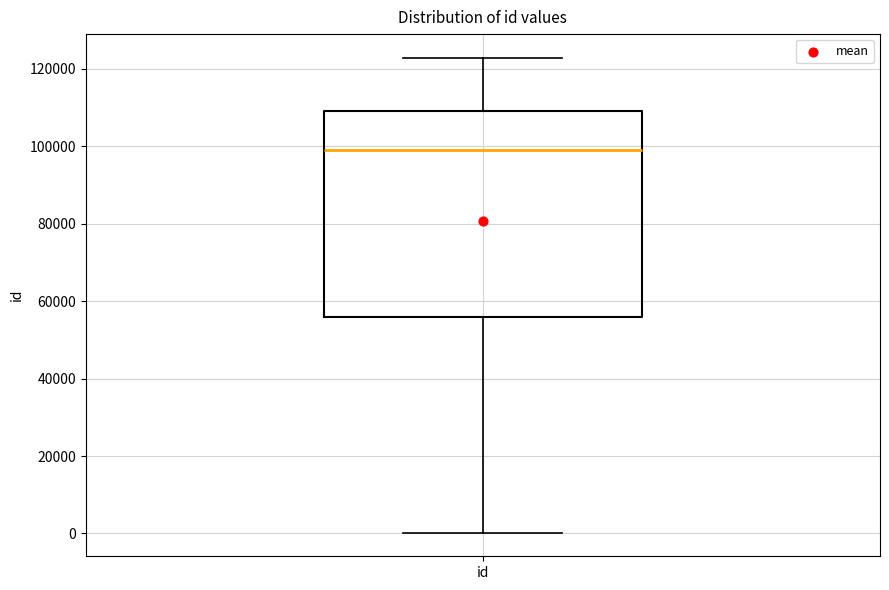

Transcribe this box plot: give where the median line is, the range the box spans, and where the two whiskers end, as read against the y-axis. The values are not printed on the chart, so give them approximately, as read against the axis.

median 98000, box 56000 to 110000, whiskers 0 to 122000